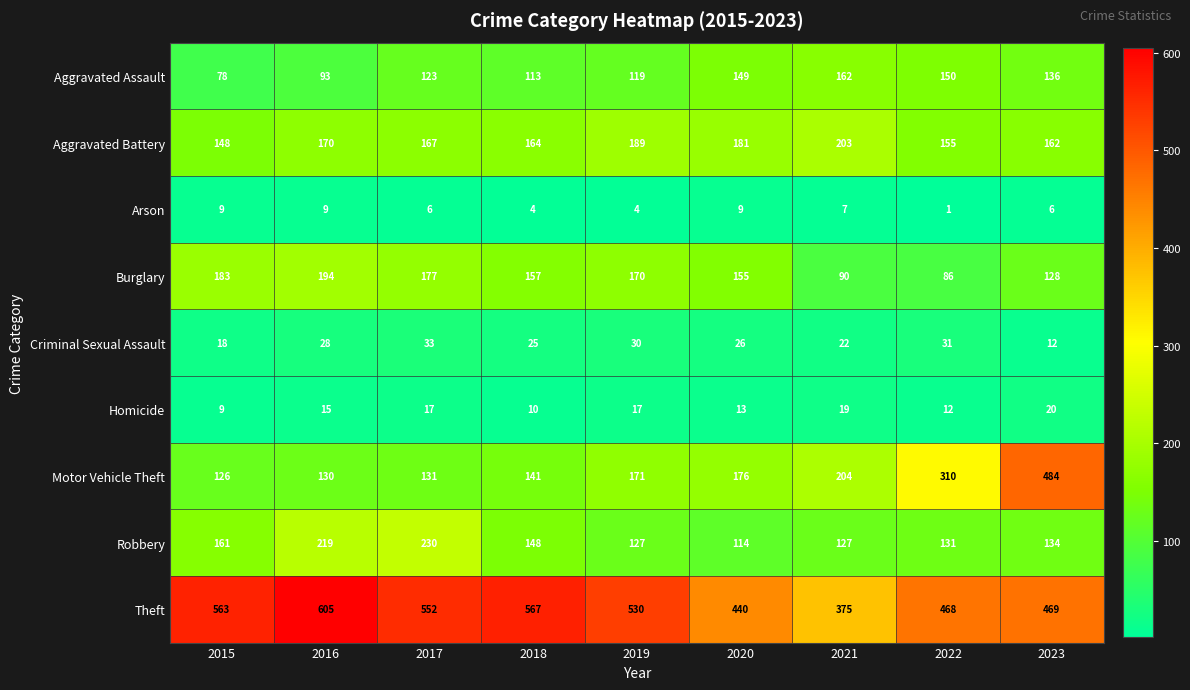

Read the Aggravated Assault value at 2021.

162